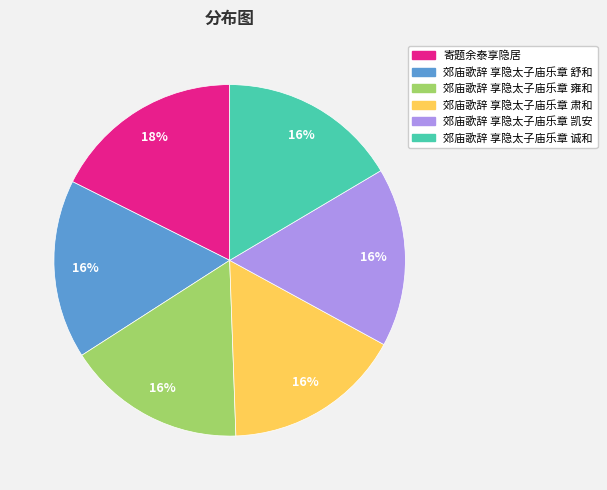

Count the number of slices in the pie.

6